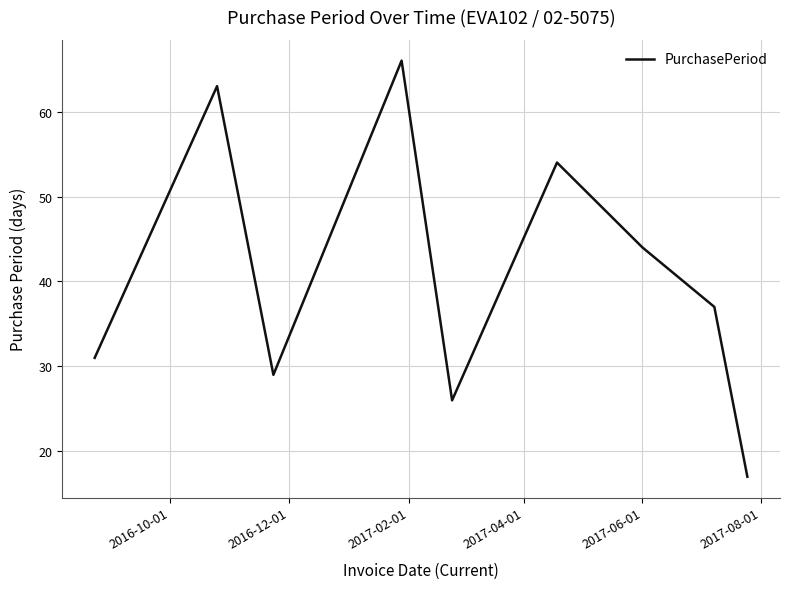

What is the smallest value displayed?

17